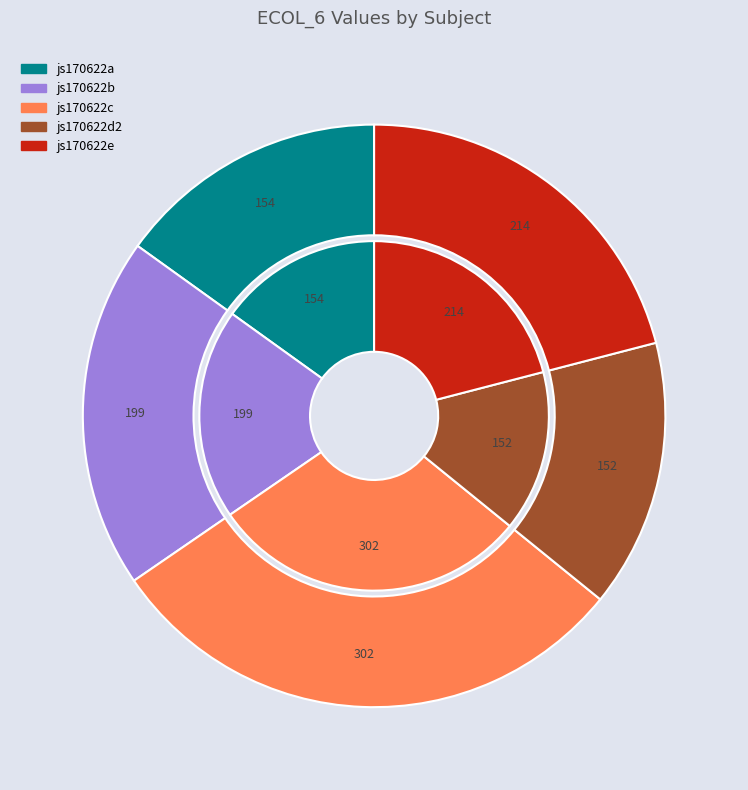

Approximately how many times larger is the value at js170622b compared to js170622c?

0.7